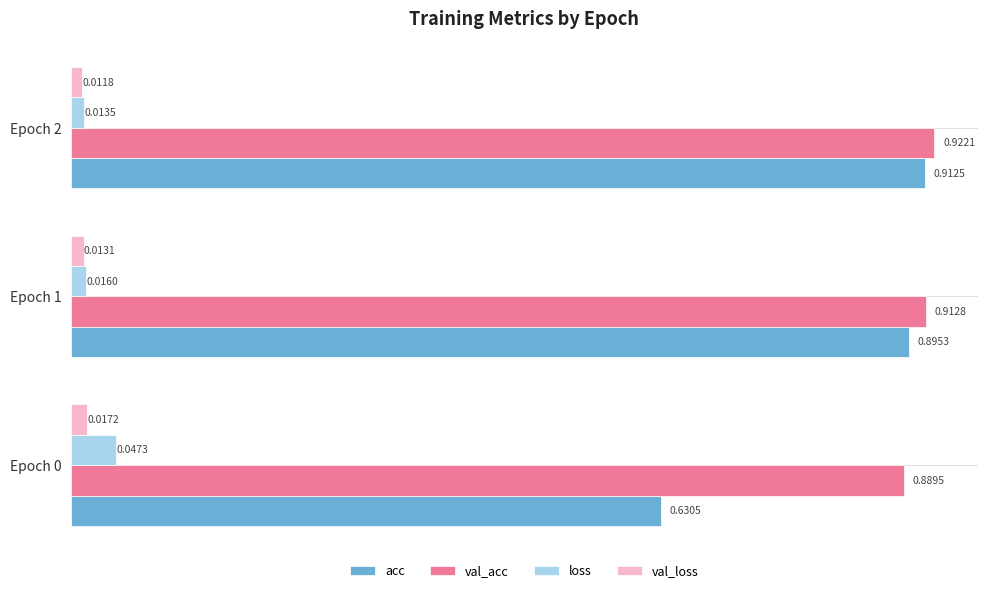

What are all the series names shown in the legend?

acc, val_acc, loss, val_loss